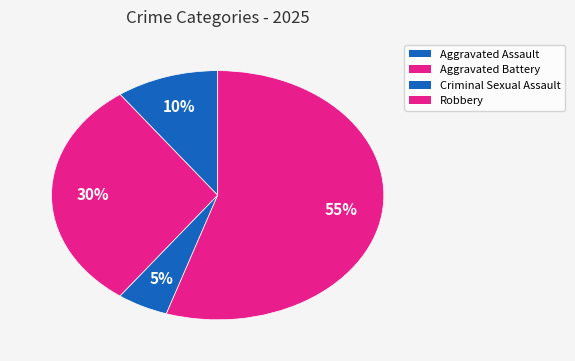

To the nearest percent, what percentage of the pie is Aggravated Battery?

30%